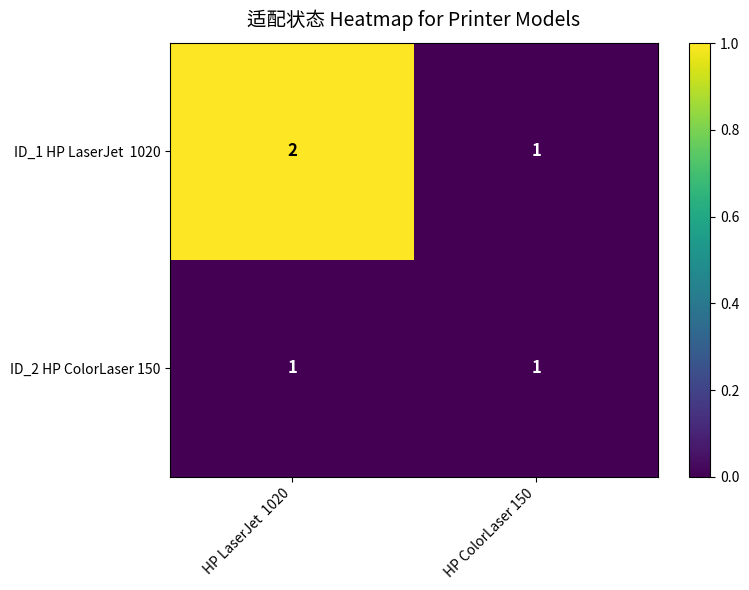

What is the total value across all series at HP LaserJet  1020?

3